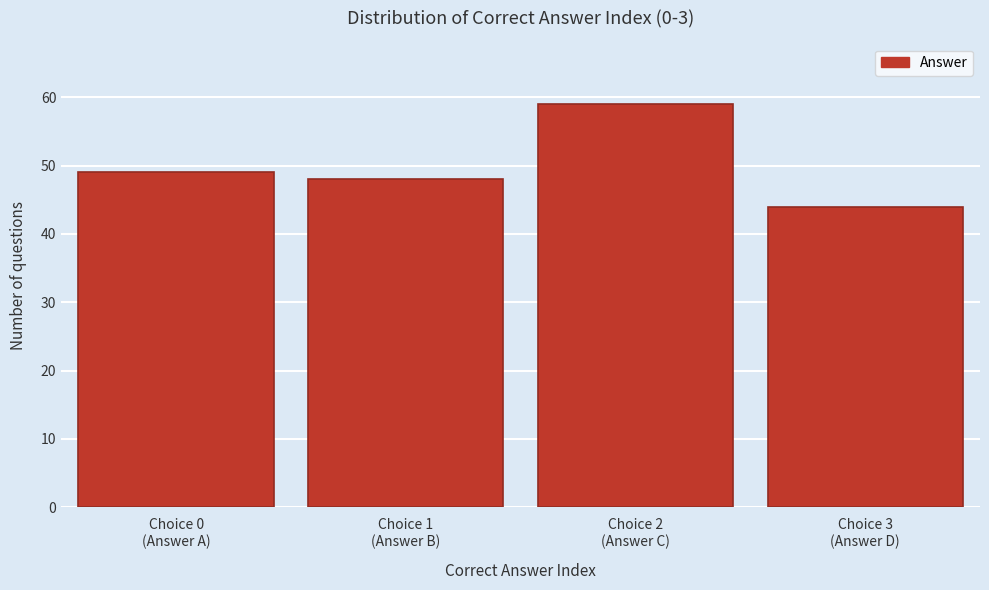

Reading left to right, what are all the values shown in this chart?

49	48	59	44